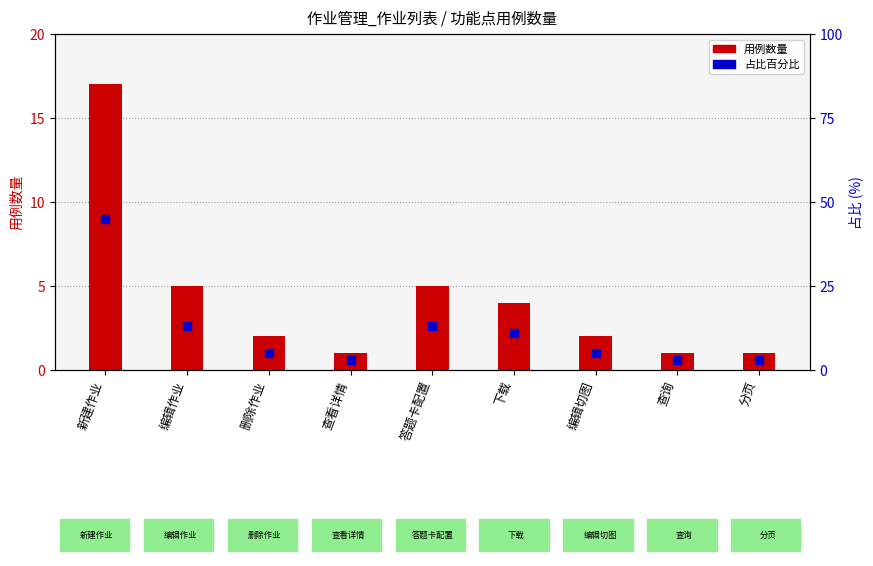

At how many categories does at least one series exceed 26?

1